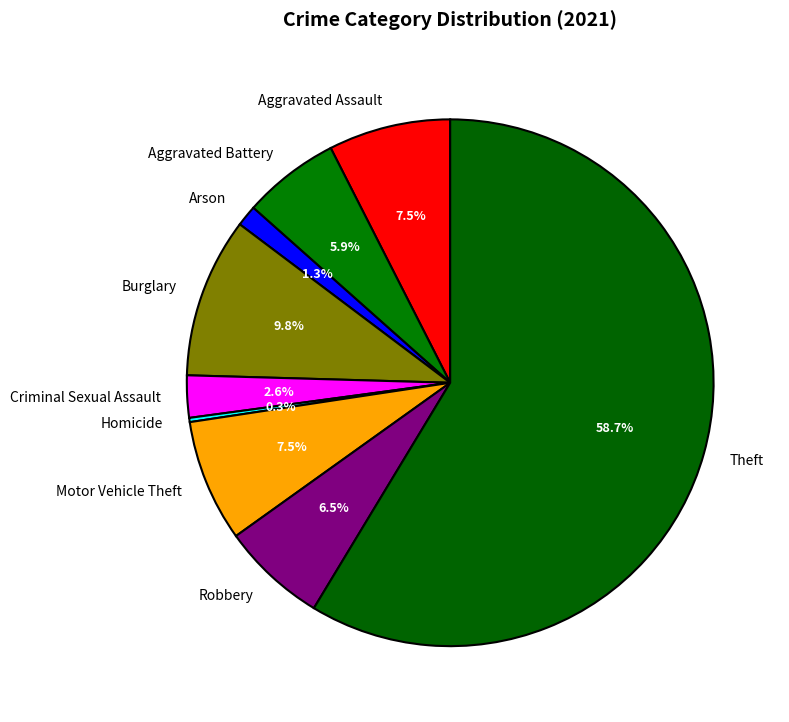

Do Criminal Sexual Assault and Aggravated Battery together represent more than half of the pie?

No